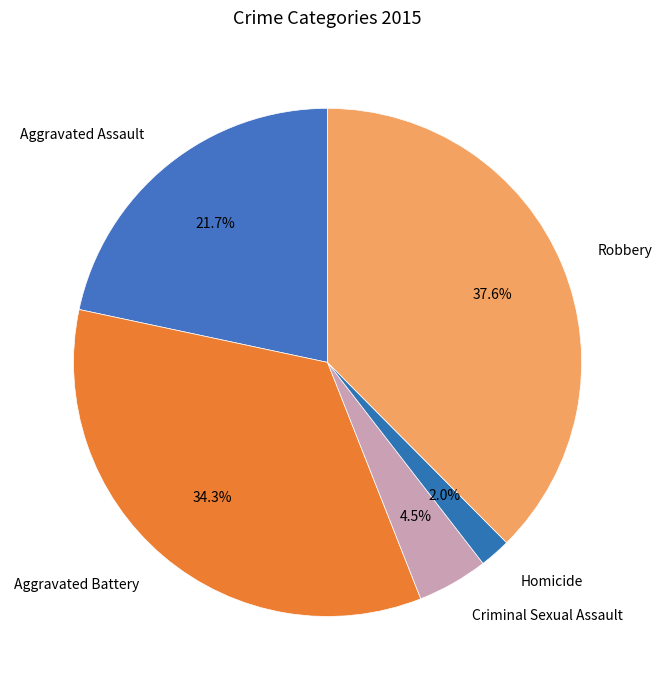

To the nearest percent, what percentage of the pie is Aggravated Assault?

22%